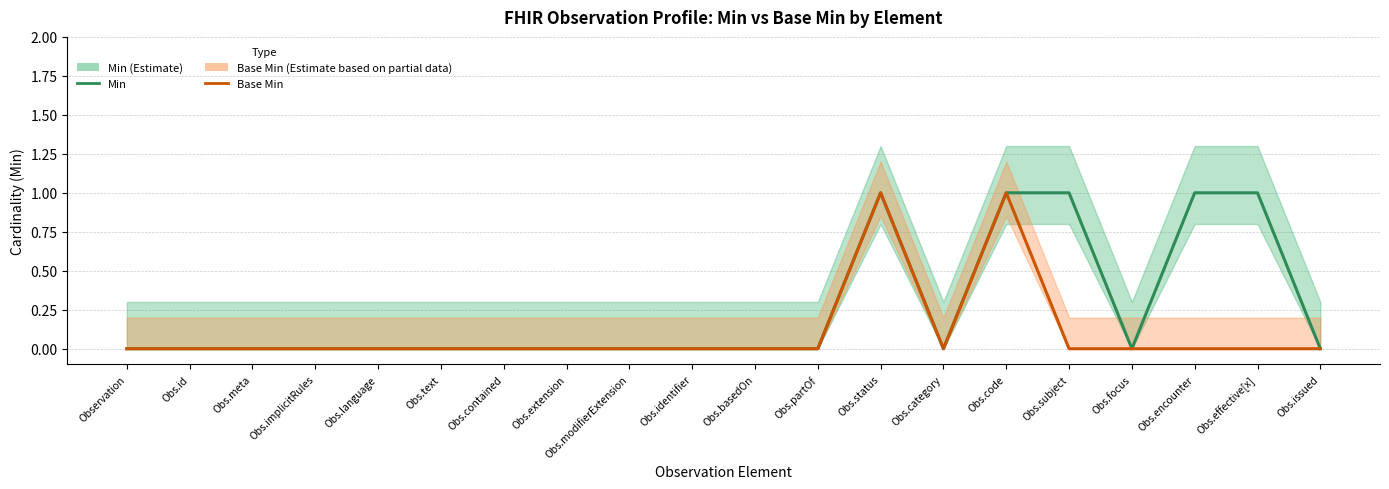

Is this an area chart (filled region under the line)?

No